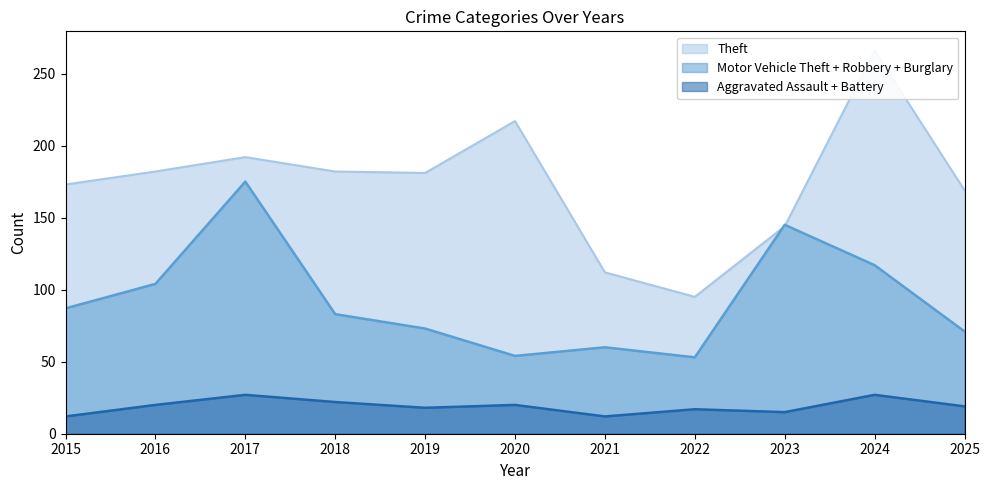

What is the greatest value displayed?

266